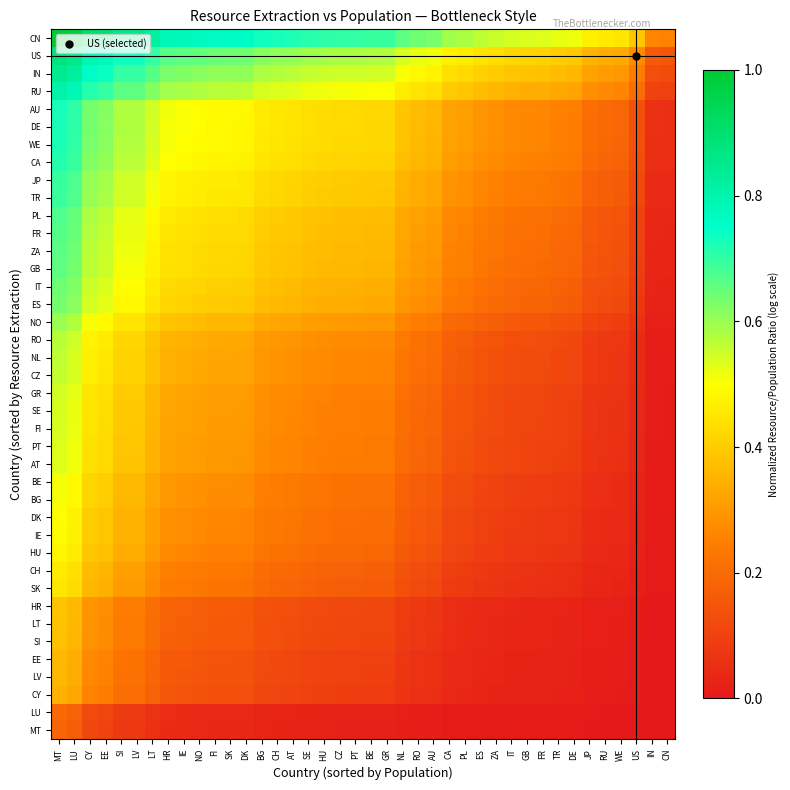

At which category is the sum across all series the highest?

MT